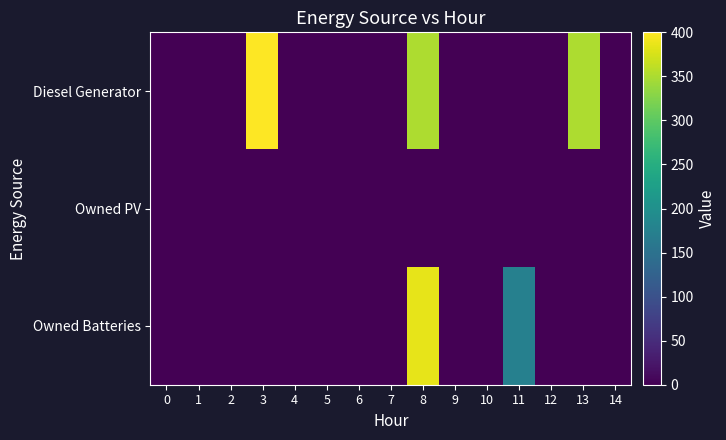

Between 3 and 0, which is larger?

3